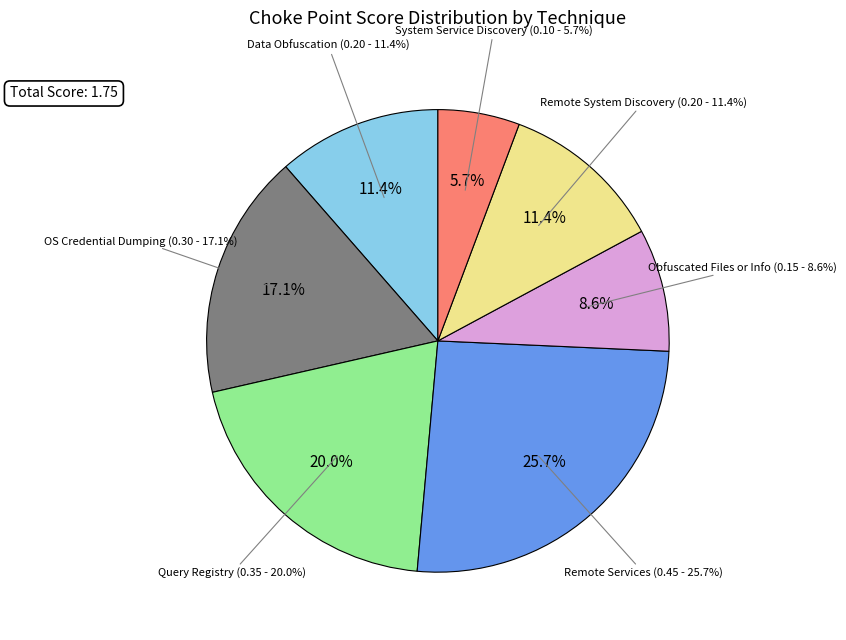

What is the smallest slice in the pie chart?

System Service Discovery